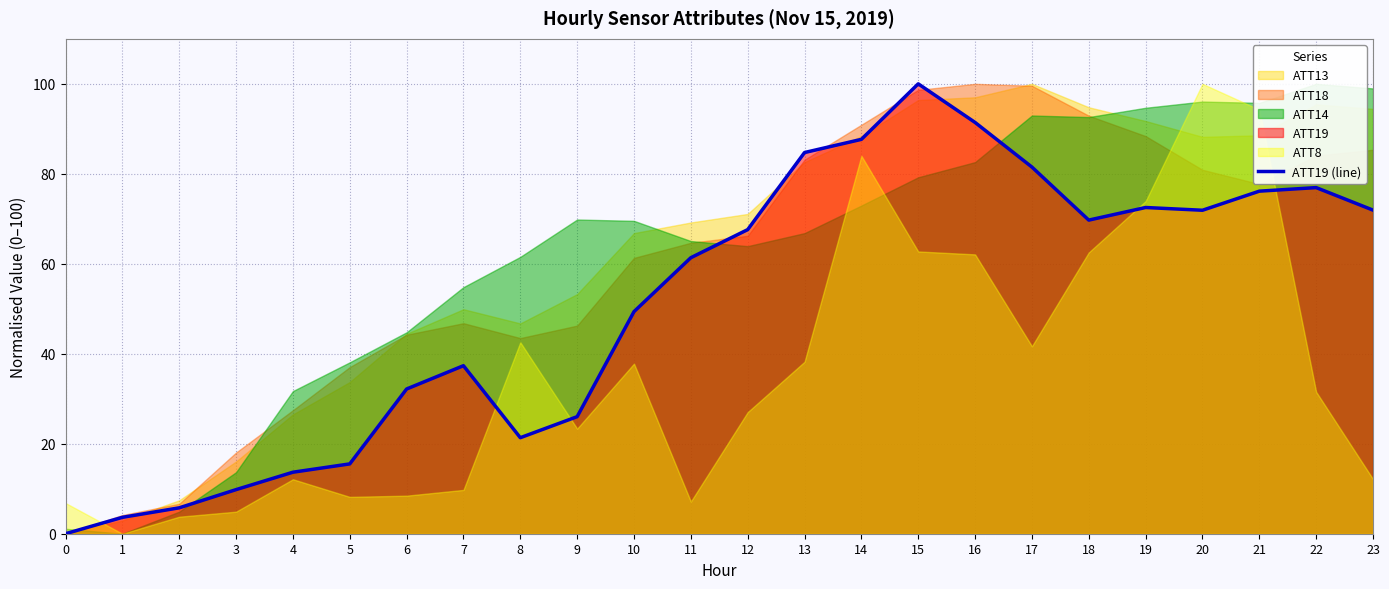

Where is the data nearest to the value 50?

10